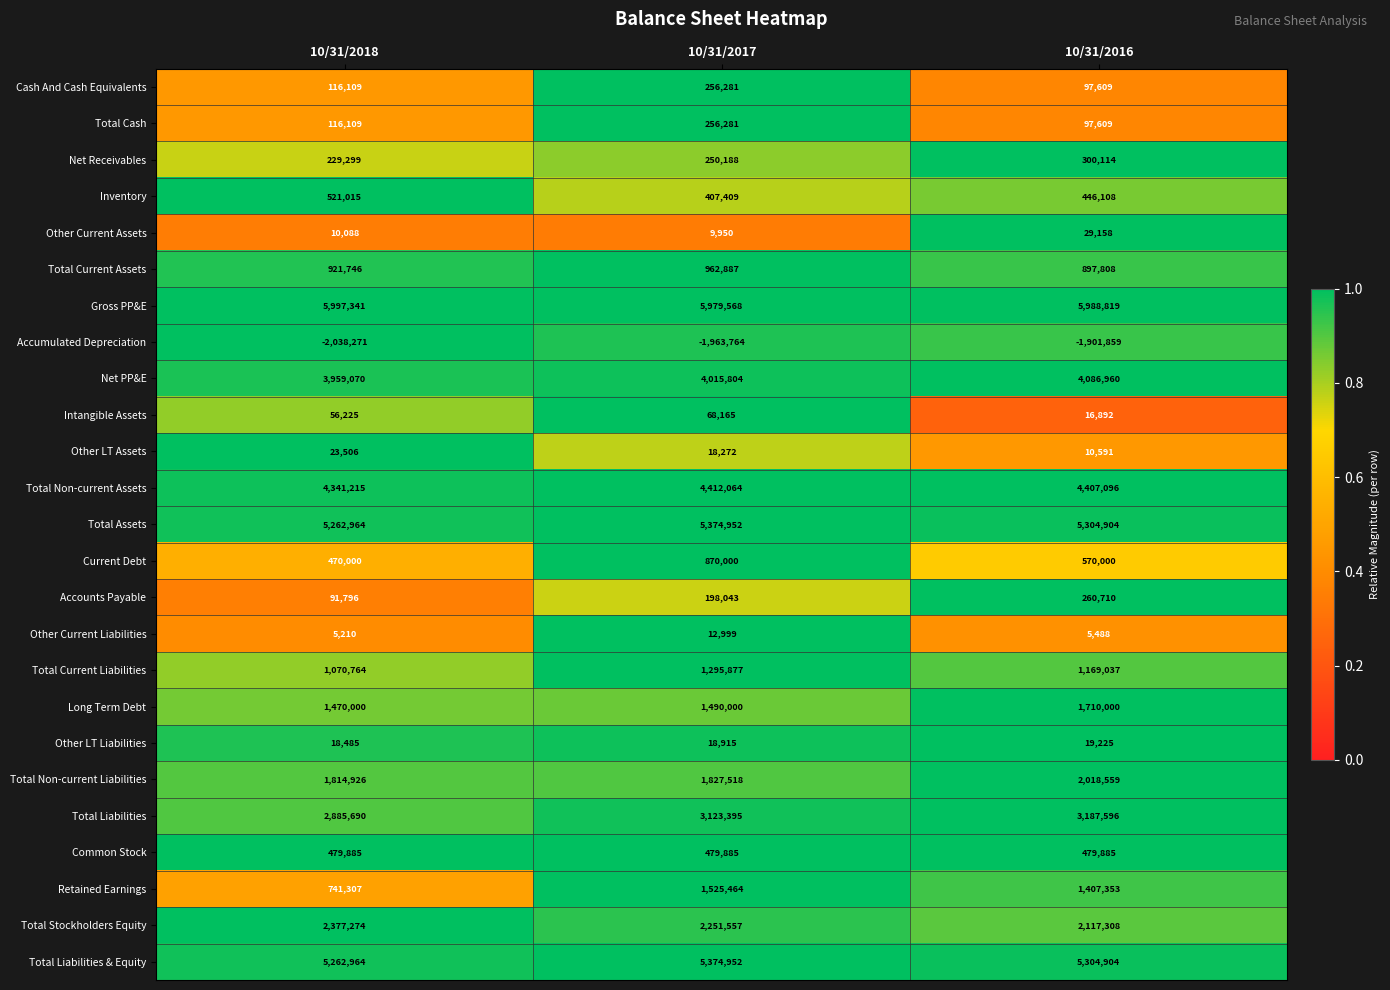

What value does the Other Current Assets series have at 10/31/2017, to the nearest 100?

10000